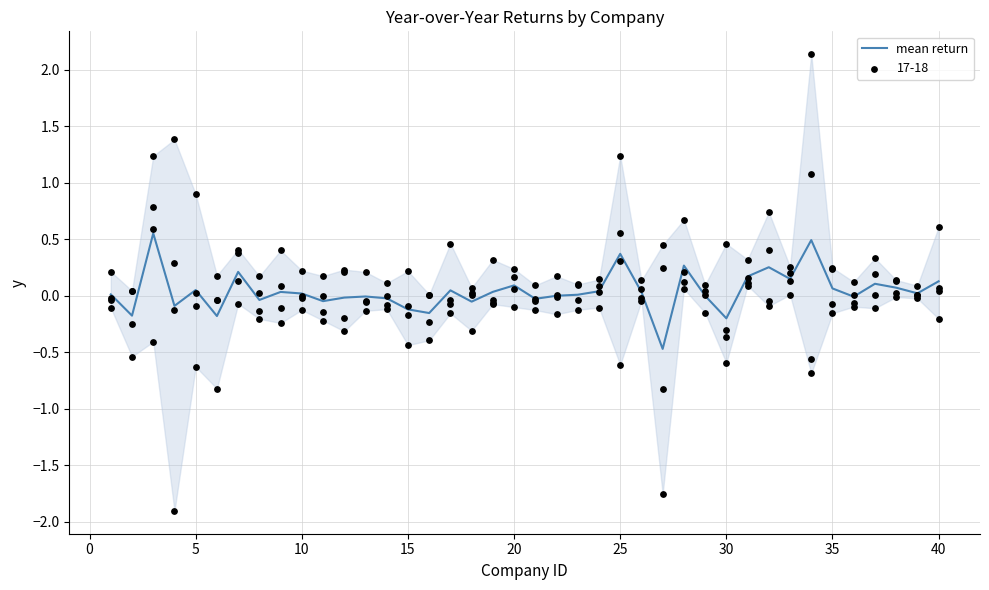

Between 15 and 35, which is larger?

35